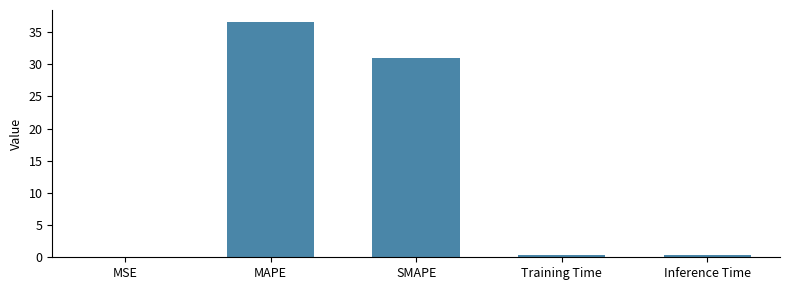

At which category does the chart reach its peak across all series?

MAPE